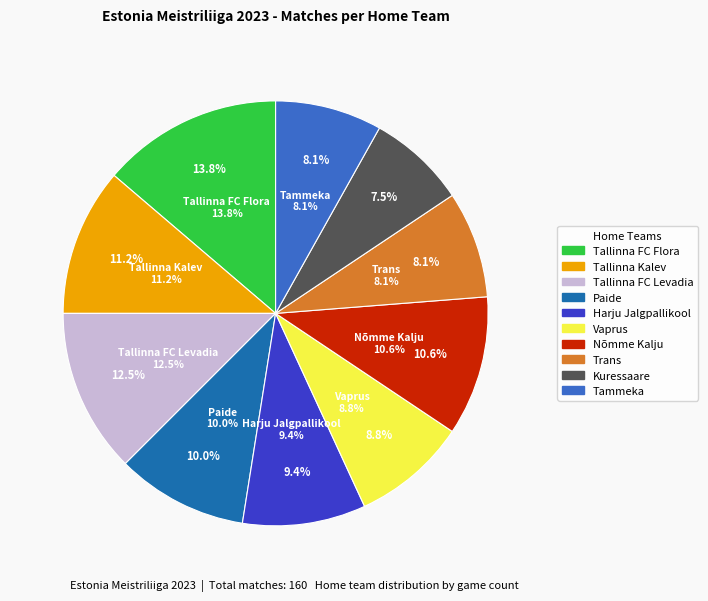

Count the number of slices in the pie.

10